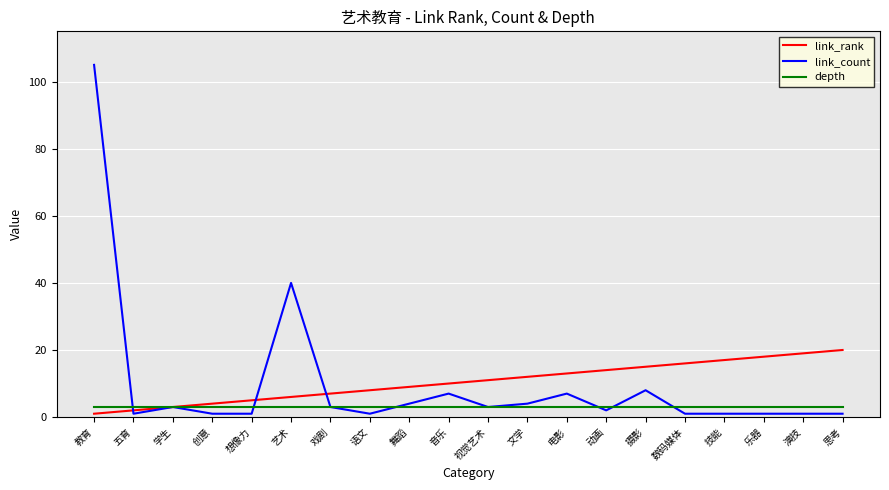

Between 五育 and 乐器, which series saw the biggest shift?

link_rank